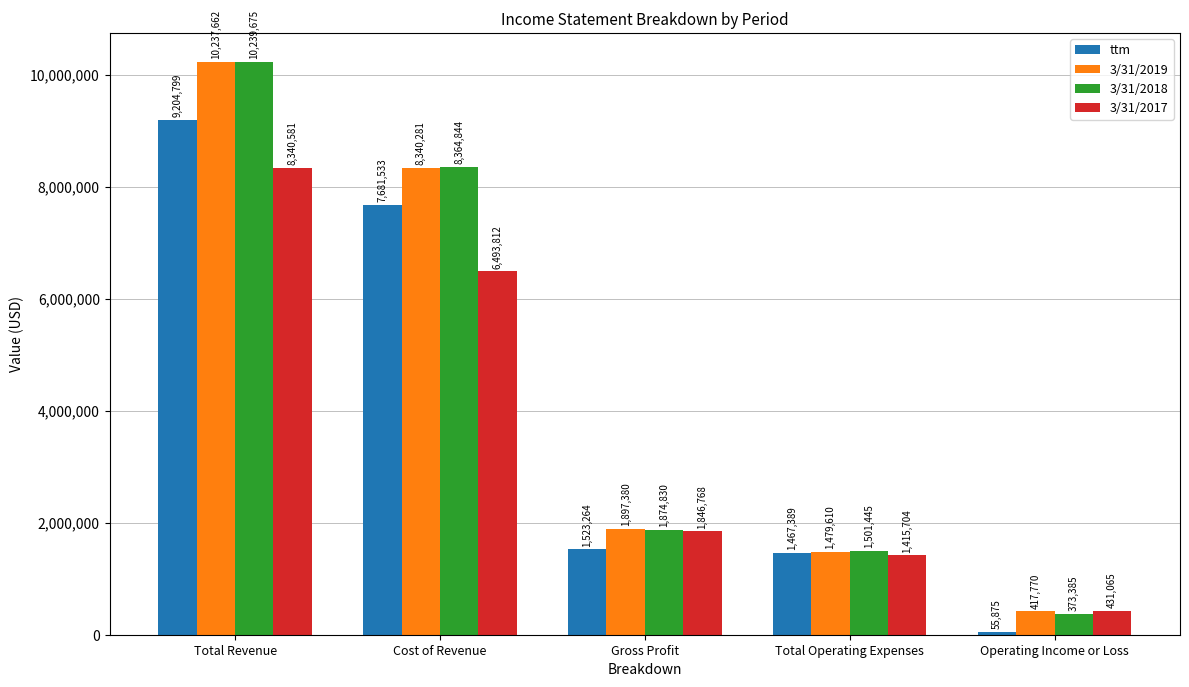

What is the label of the 4th bar from the left?

Total Operating Expenses